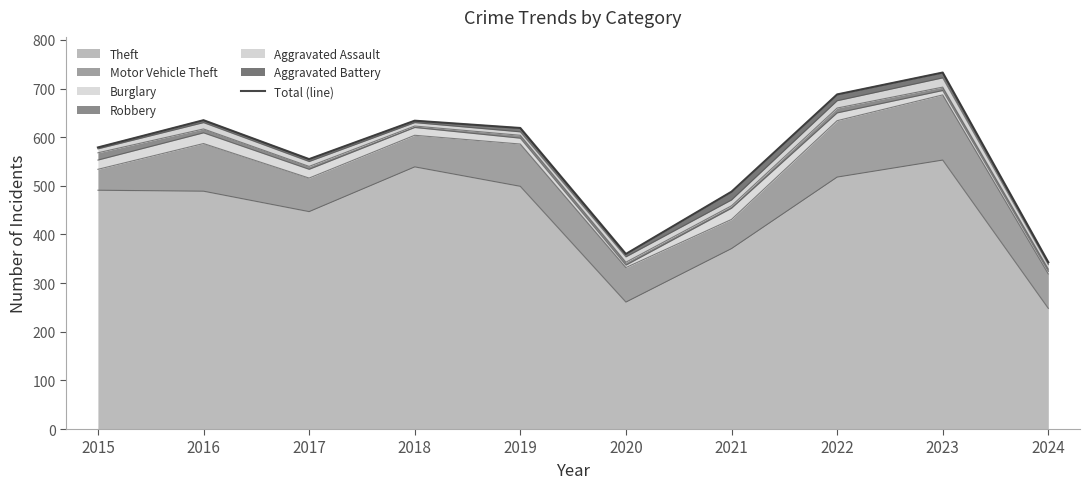

The chart shows a value of 353 at 2015. True or false?

False